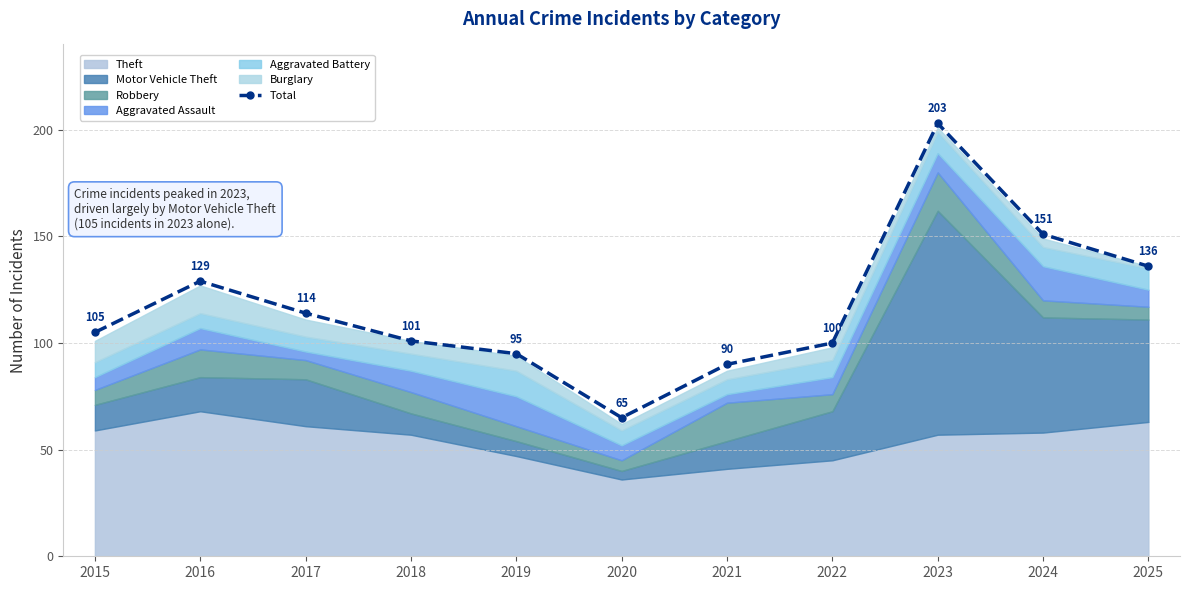

Read the value at 2017, to the nearest 10.

110